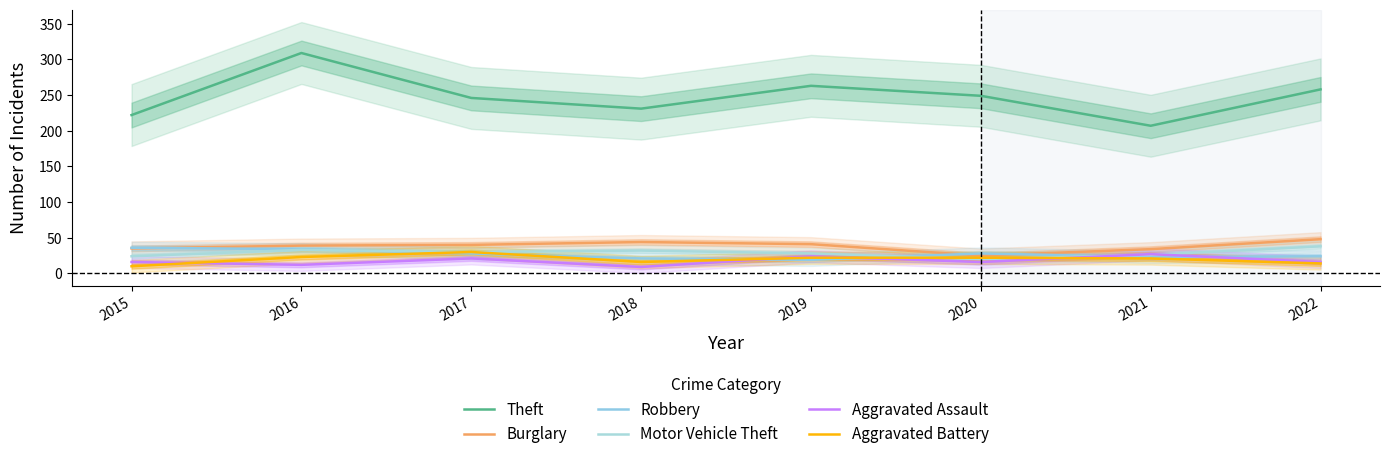

What is the sum of all Motor Vehicle Theft values?

231